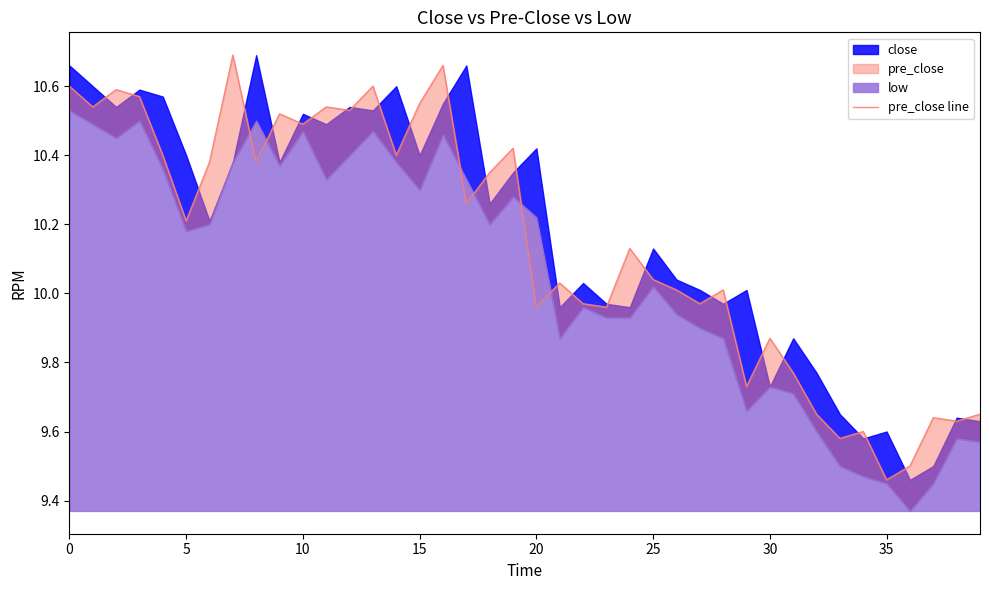

How many lines are shown in the chart?

1